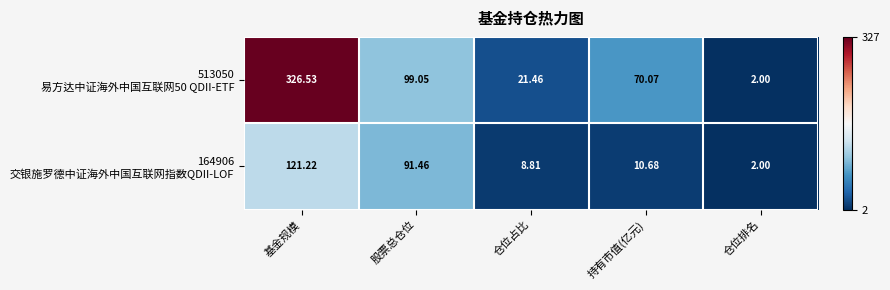

Which label corresponds to the smallest value in the chart?

仓位排名